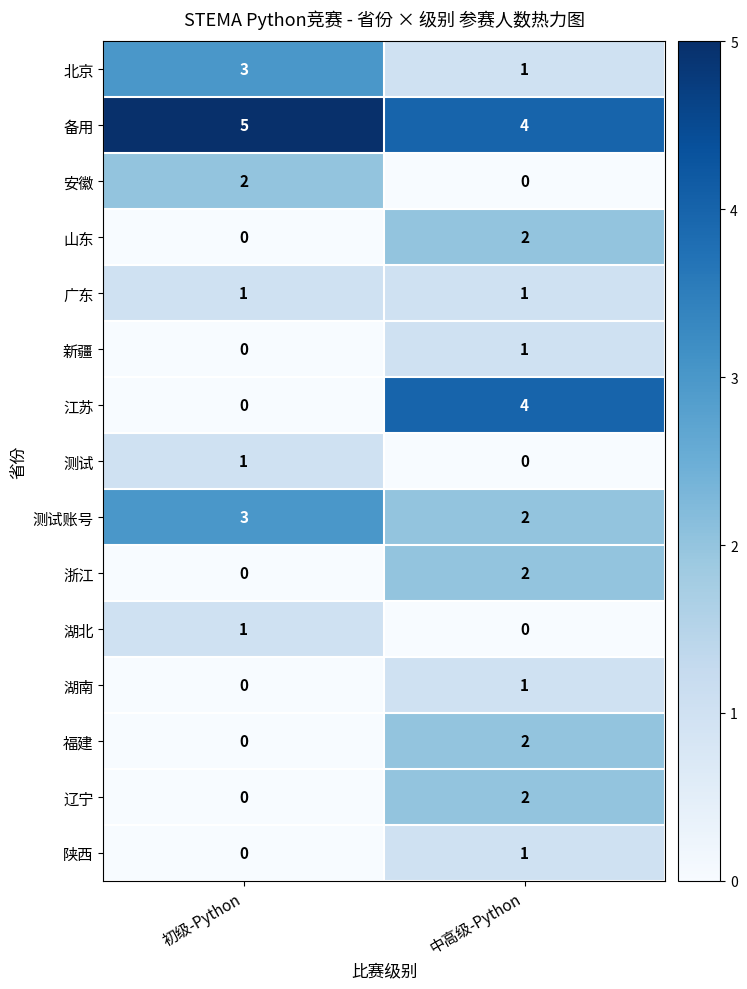

At which label does 湖南 reach its peak?

中高级-Python